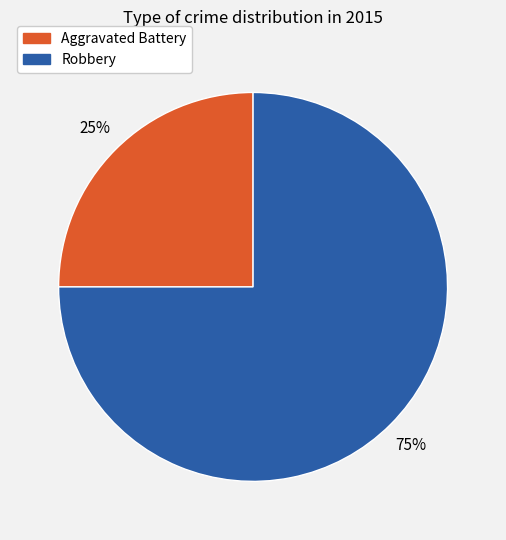

To the nearest percent, what is the combined percentage of Aggravated Battery and Robbery?

100%